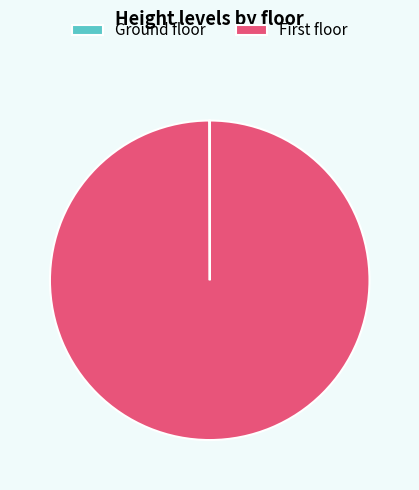

Which slice is the largest?

First floor